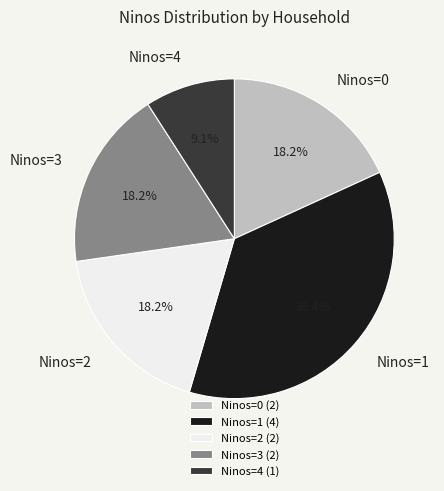

How much of the chart is everything except Ninos=0?

81.8%